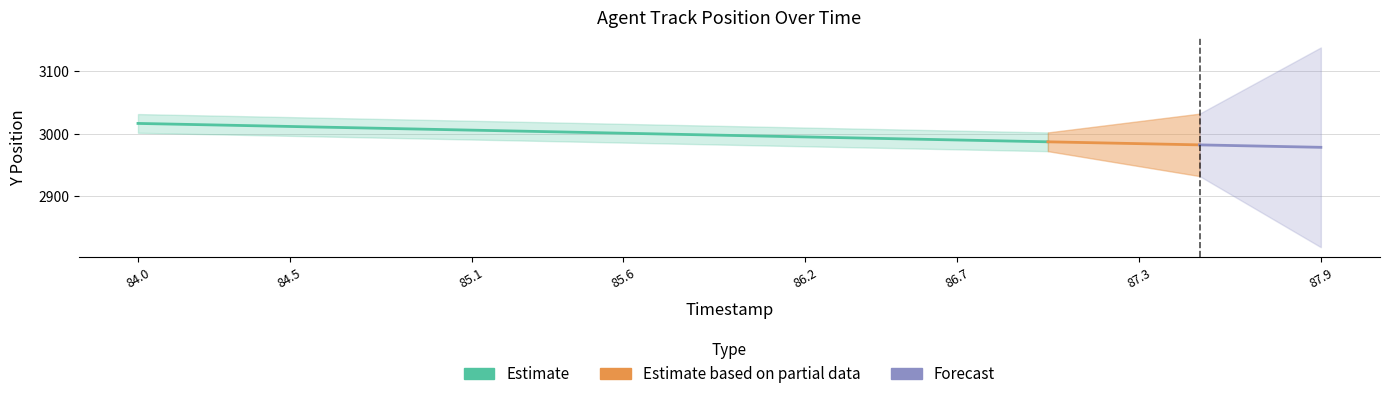

How many lines are shown in the chart?

1